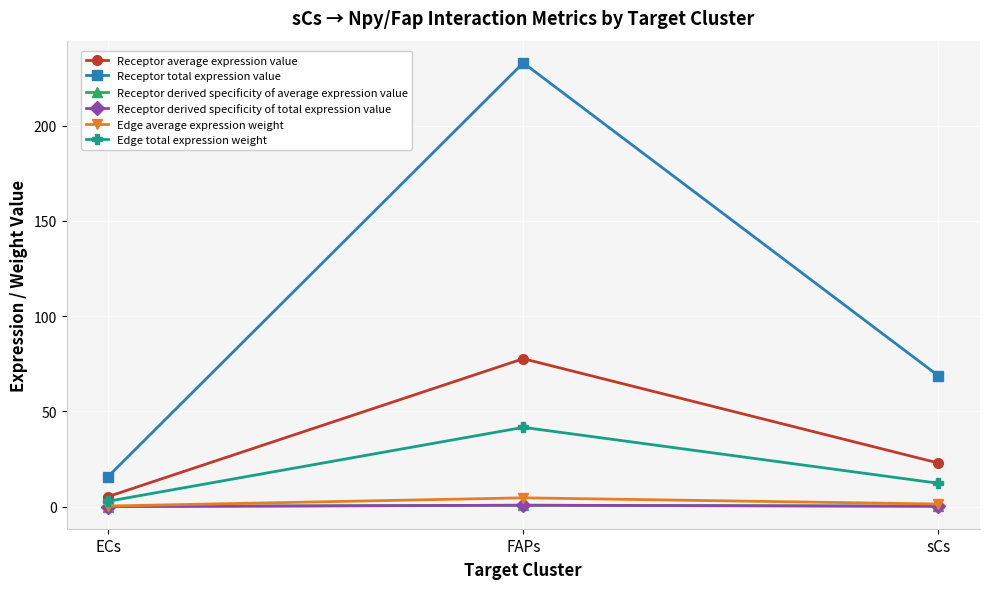

Does the chart have visible grid lines?

Yes